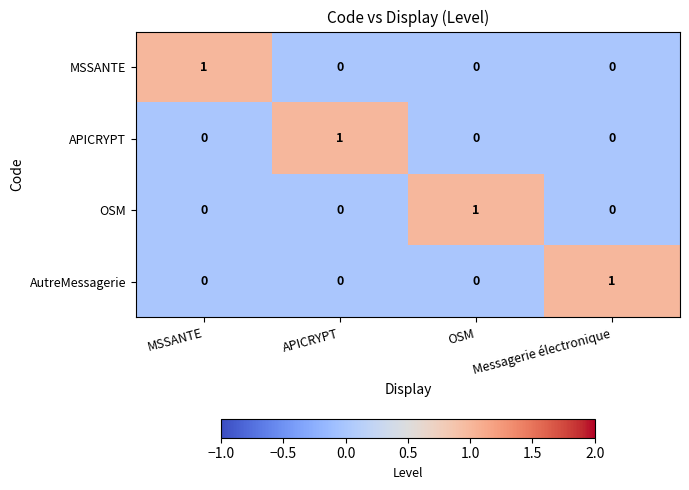

At how many categories does at least one series exceed 0?

4